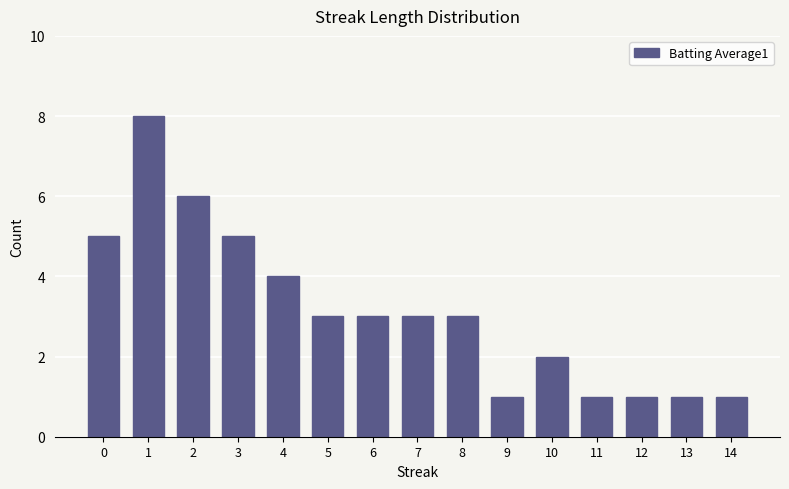

How many bars are there in total?

15